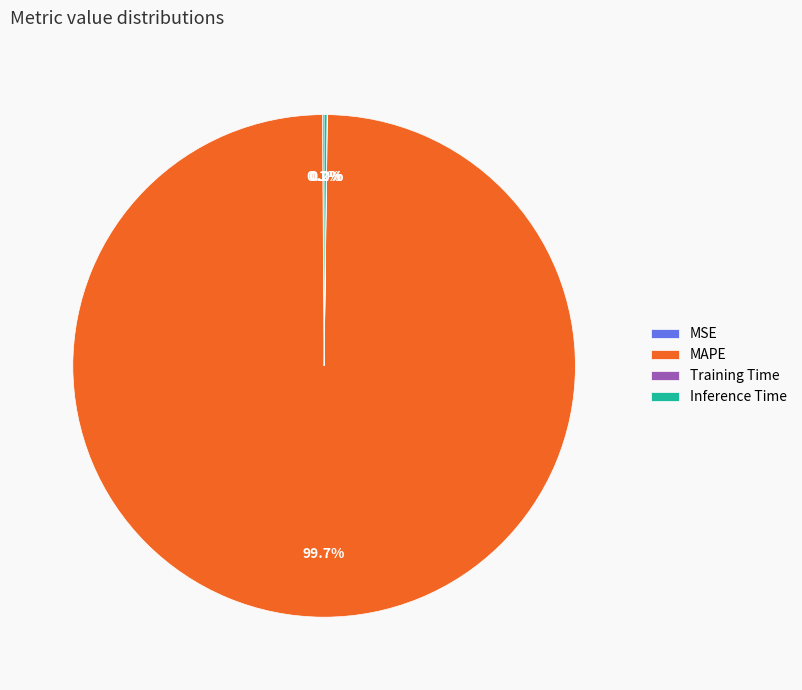

True or false: MAPE accounts for 100% of the total.

True